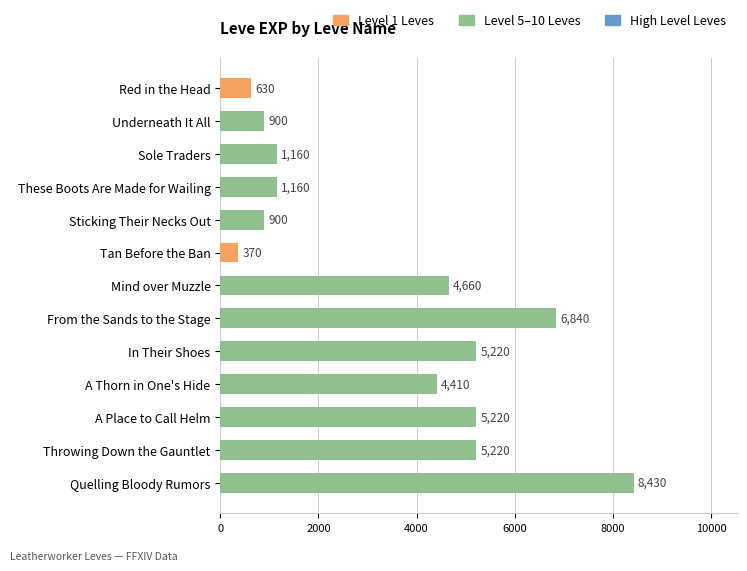

What is the difference between the second highest and minimum values?

6470